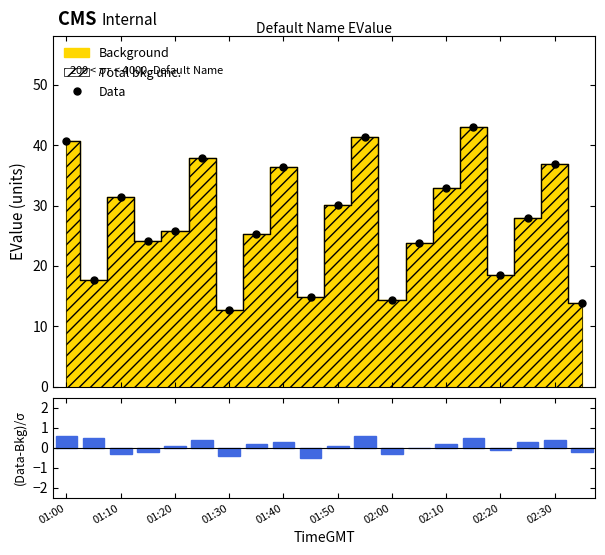

How many data points in Data are above 27?

10